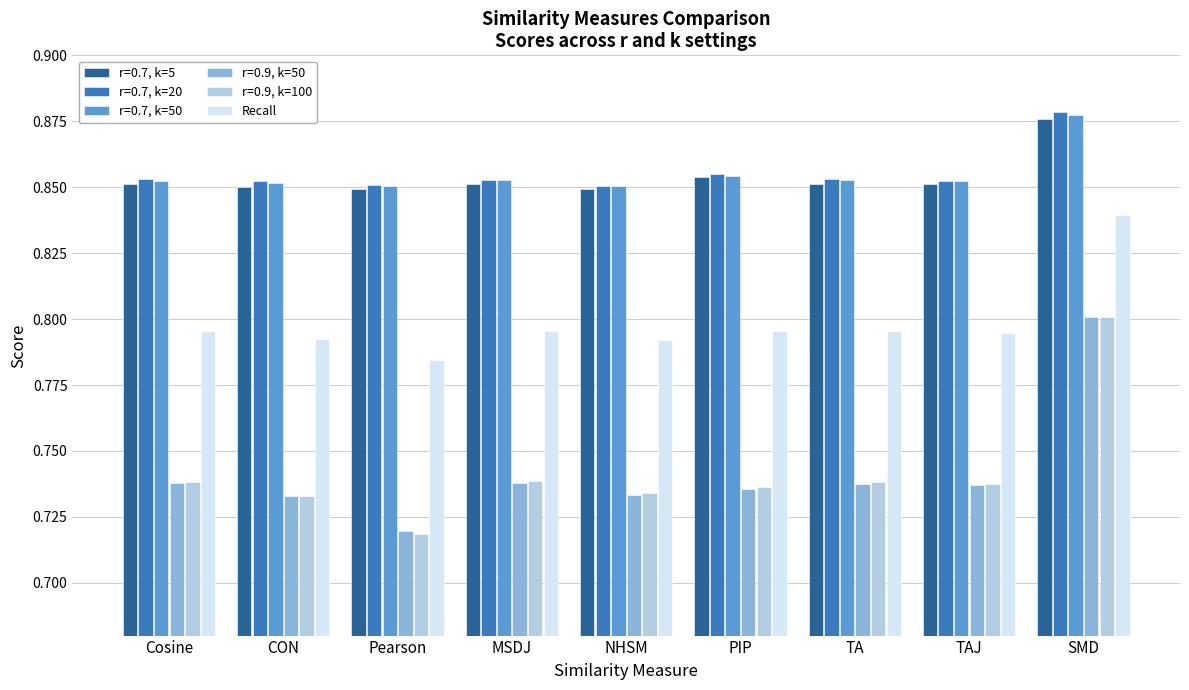

What is the sum of the r=0.9, k=50 values at Cosine and SMD?

1.5